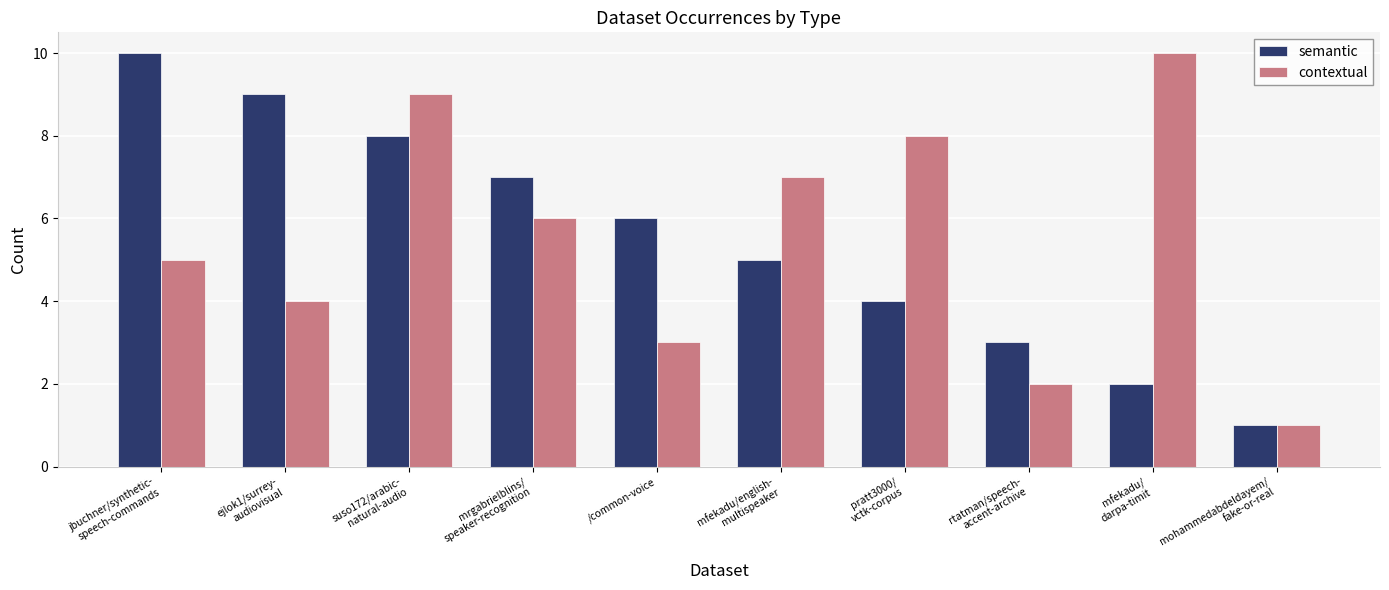

What are all the series names shown in the legend?

semantic, contextual